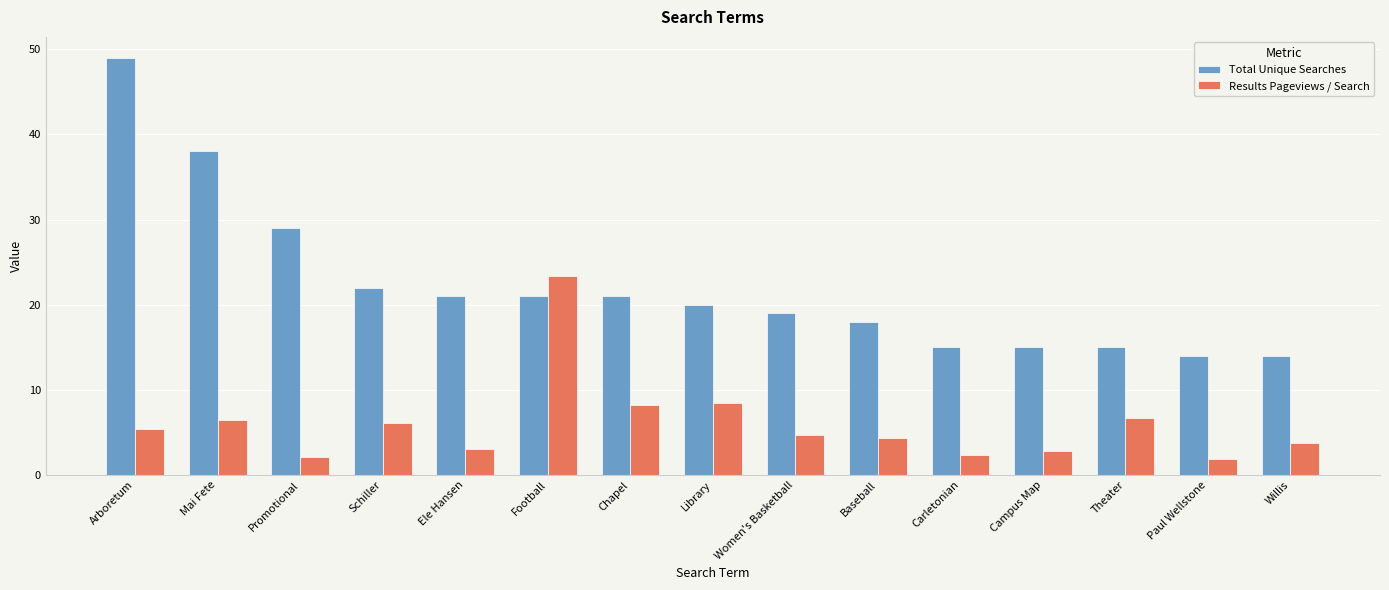

List the series in order of their peak value, lowest first.

Results Pageviews / Search, Total Unique Searches